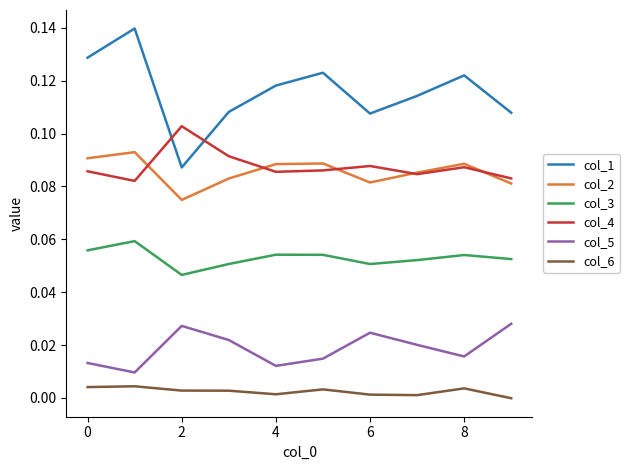

Which series has the largest total across all categories?

col_1